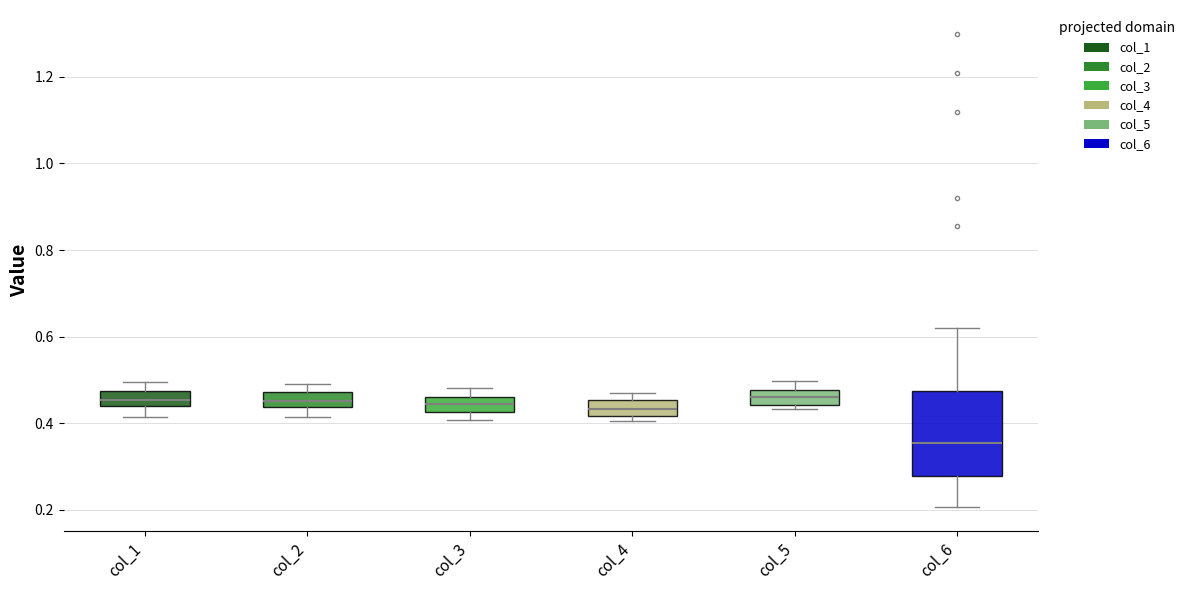

Where is the upper edge of the box for col_3 on the y-axis? The values are not printed on the chart, so give them approximately, as read against the axis.

0.46